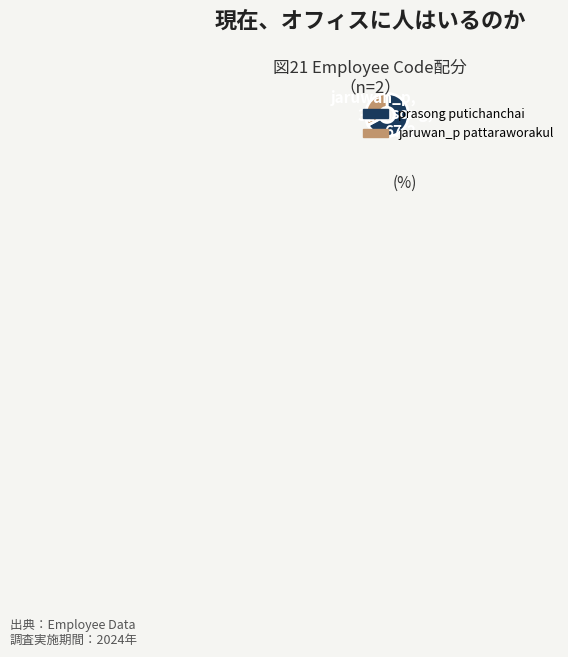

Rank the categories by value from lowest to highest.

jaruwan_p pattaraworakul, prasong putichanchai